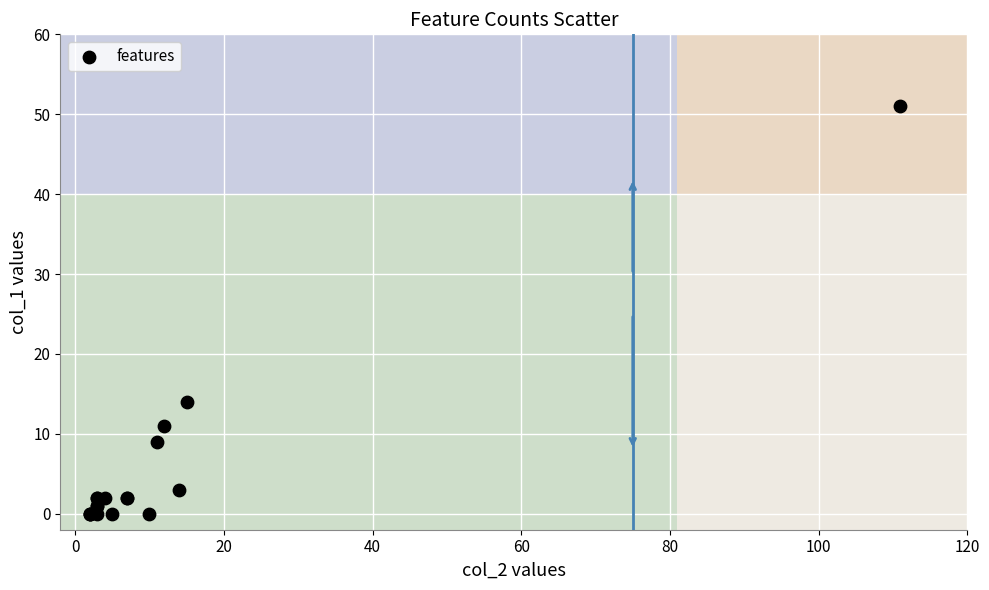

What Y value in the scatter plot is closest to 25?

14